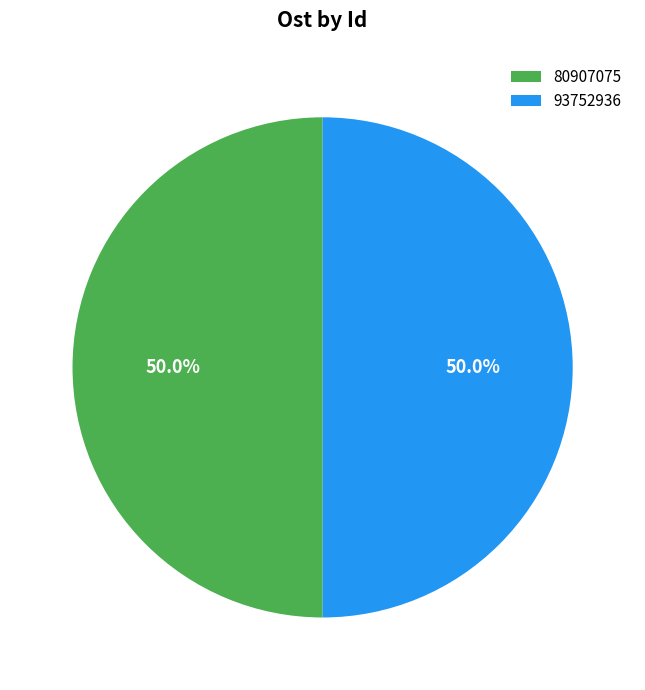

Approximately how many times larger is the value at 80907075 compared to 93752936?

1.0